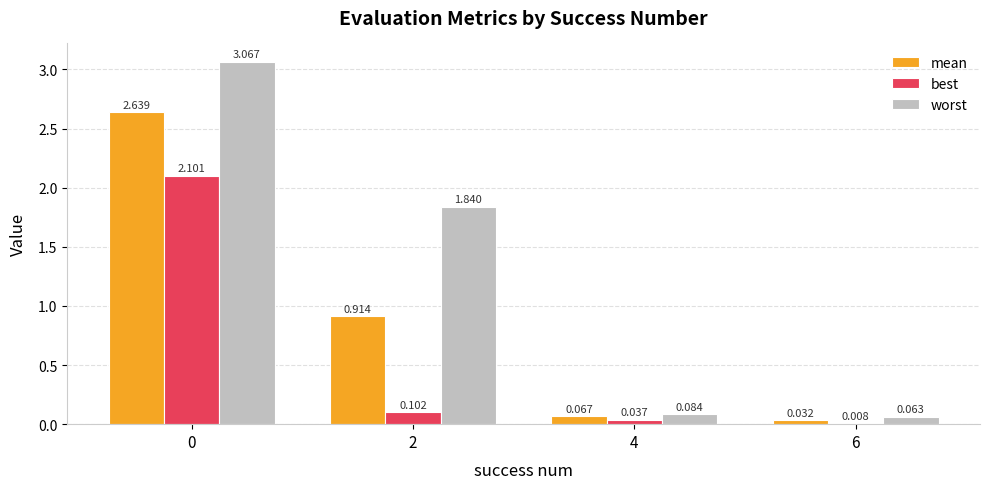

The value of best at 0 is 2.1. True or false?

True